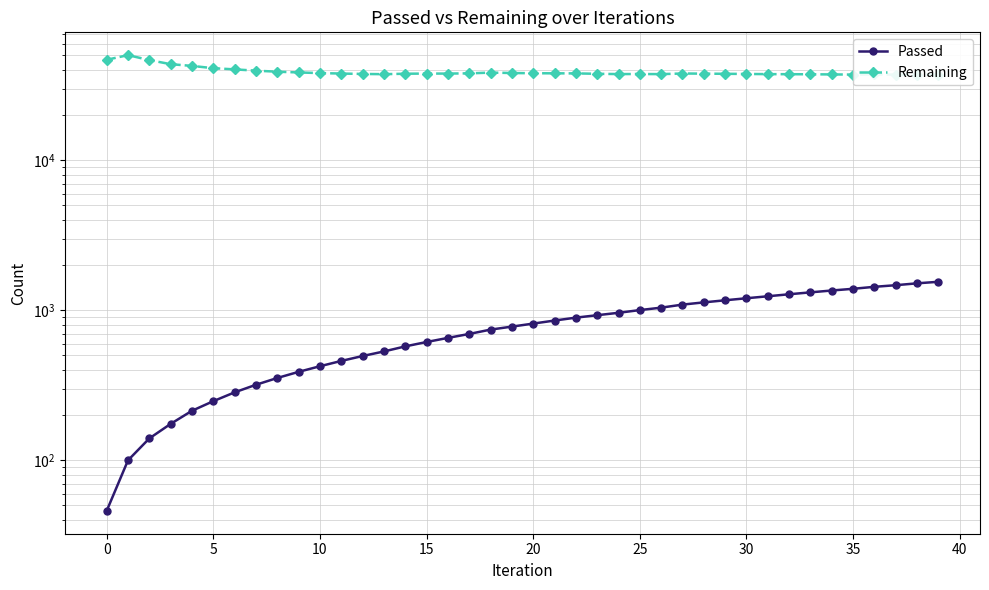

What is the minimum value for Remaining?

37204